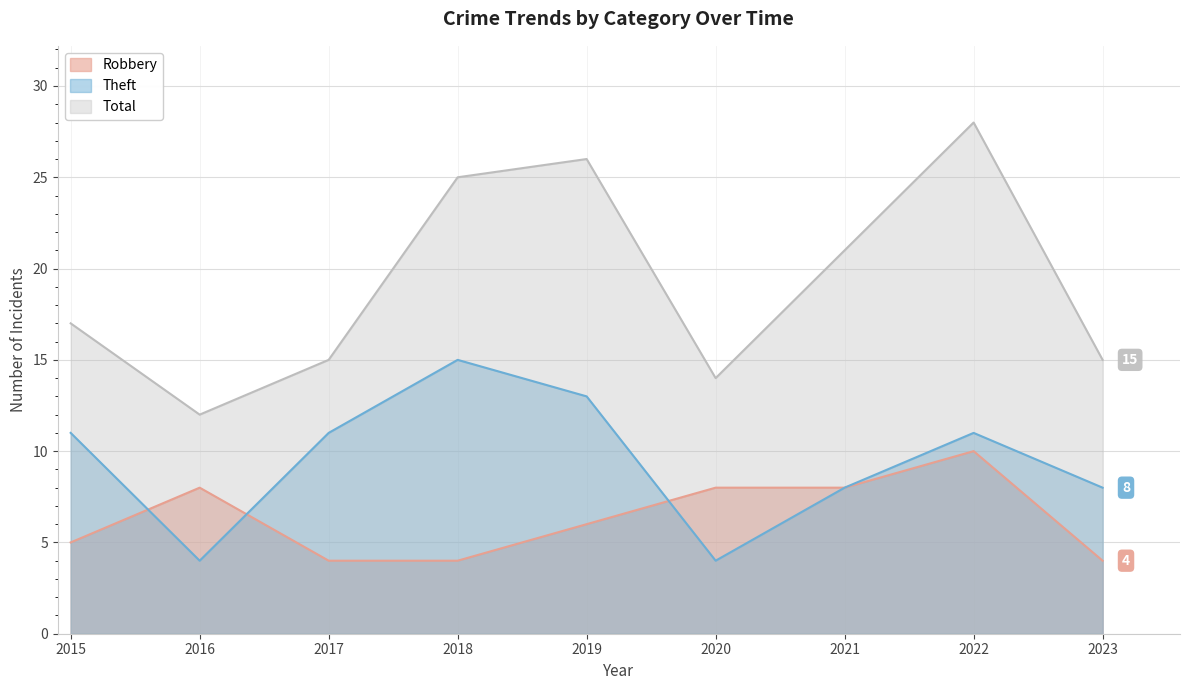

List the labels in order of Total value, smallest first.

2016, 2020, 2017, 2023, 2015, 2021, 2018, 2019, 2022